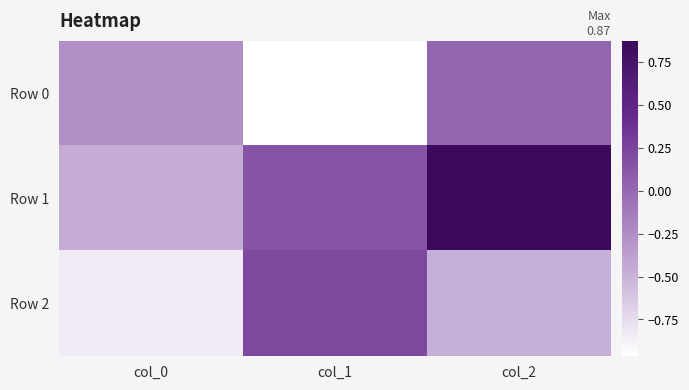

What is the maximum value shown in the chart?

0.9